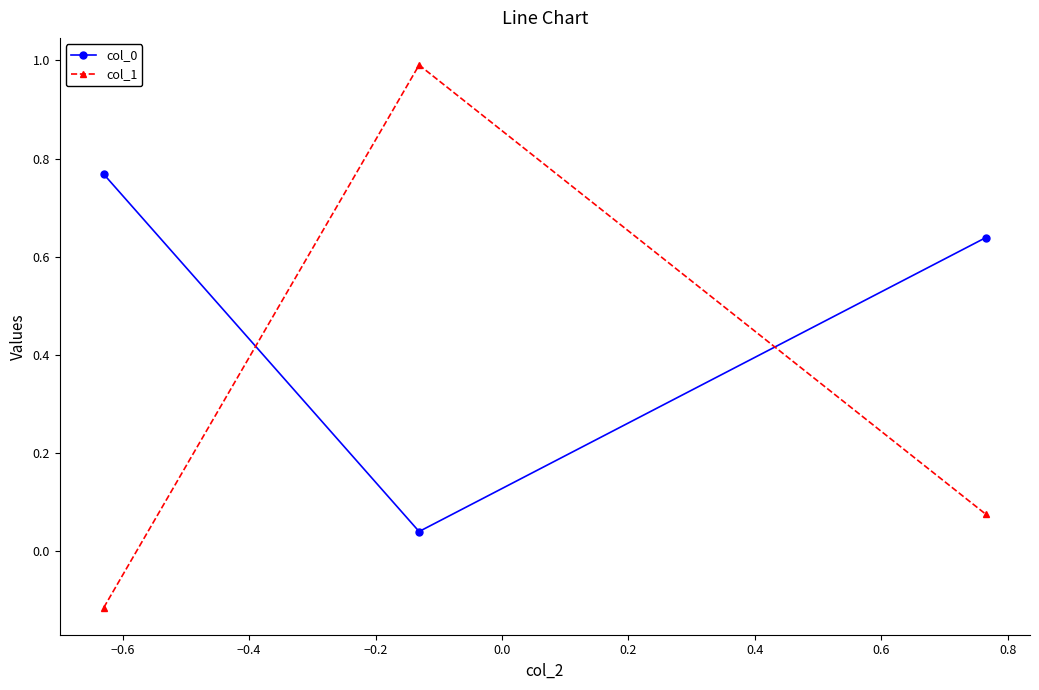

What is the average value of the col_1 series?

0.3